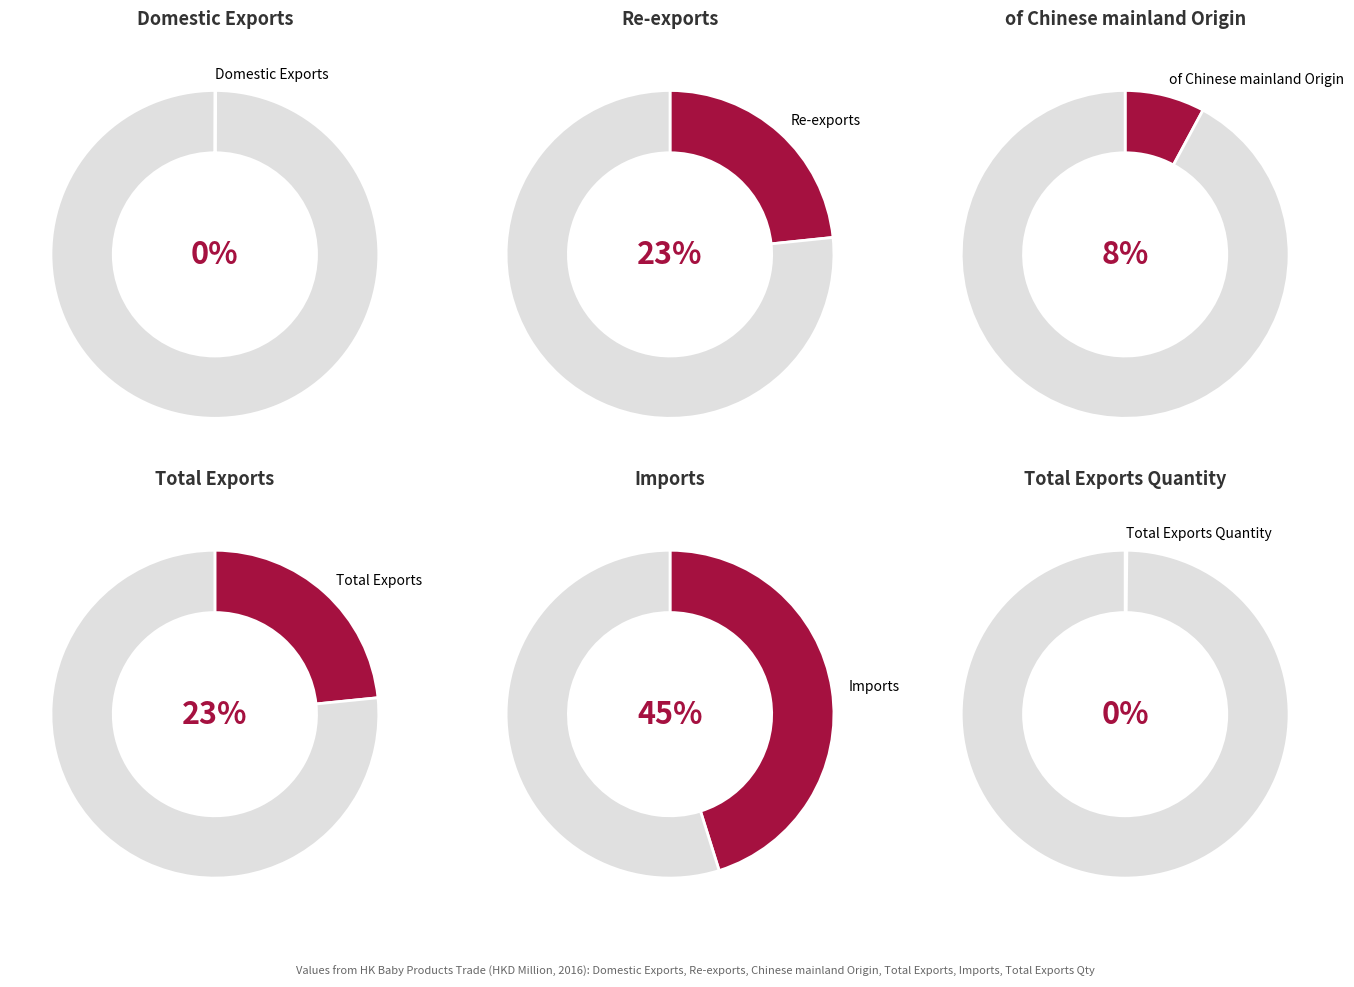

How many slices are in this pie chart?

6